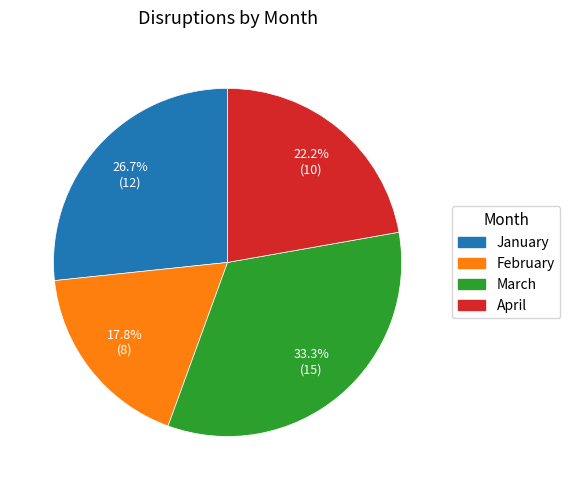

To the nearest percent, what is the average slice percentage?

25%